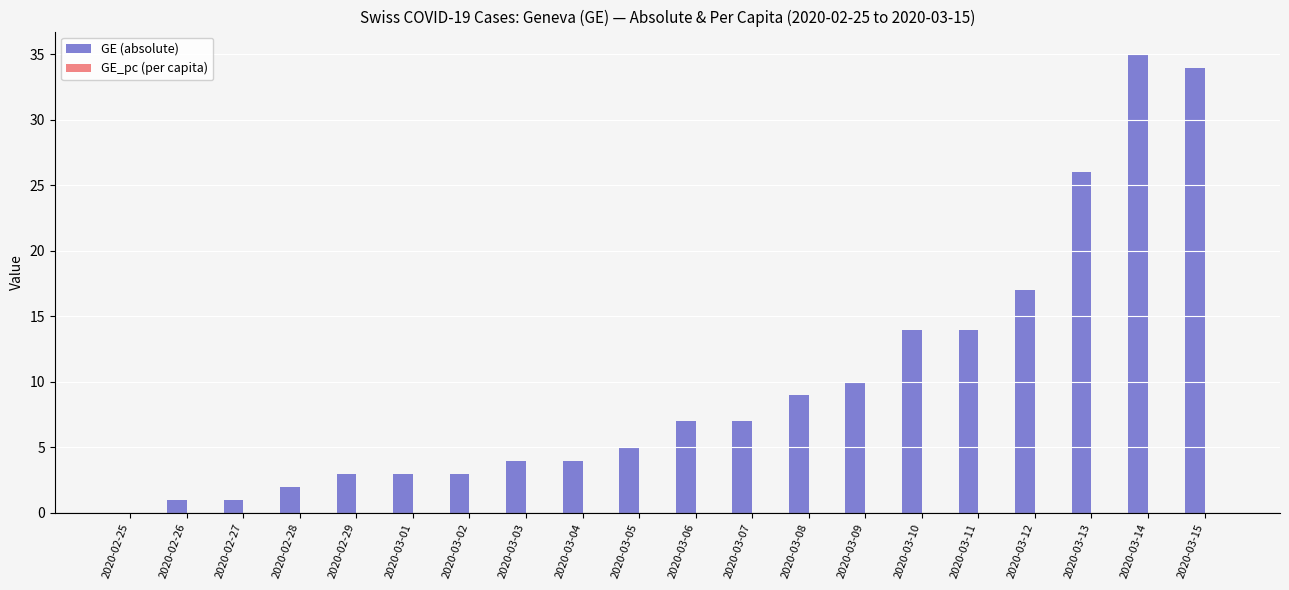

Which series has the largest total across all categories?

GE (absolute)